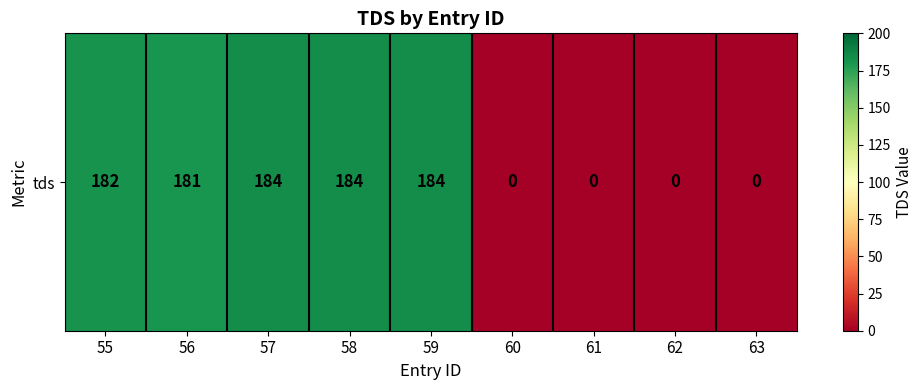

How many distinct data groups are displayed?

1